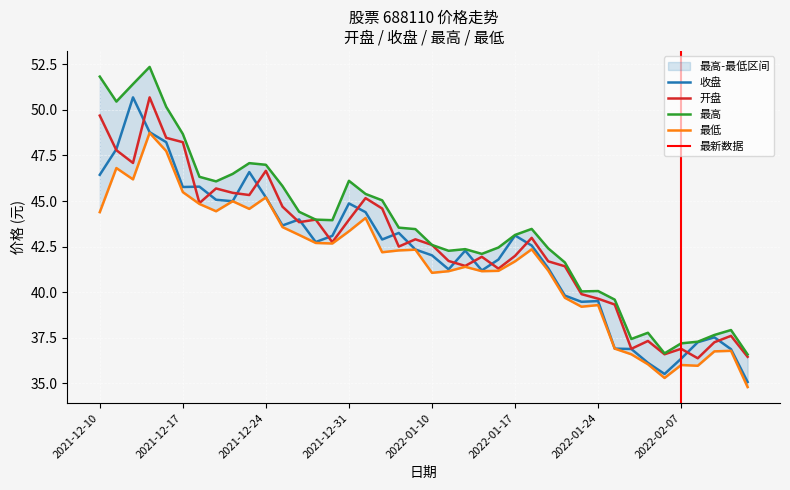

List the series in order of their overall mean, lowest first.

最低, 收盘, 开盘, 最高